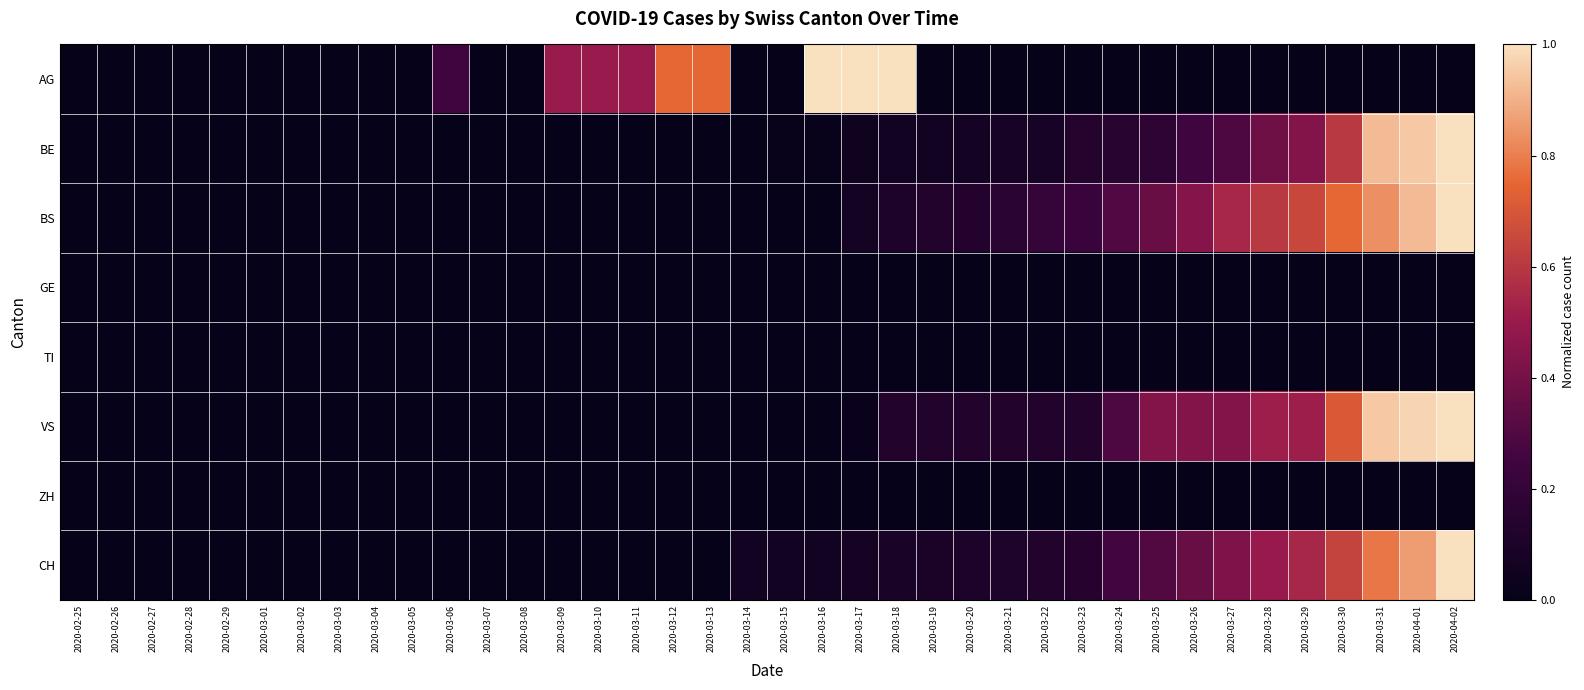

Reading left to right, extract all data points from this chart.

AG: 2020-02-25=0.0	2020-02-26=0.0	2020-02-27=0.0	2020-02-28=0.0	2020-02-29=0.0	2020-03-01=0.0	2020-03-02=0.0	2020-03-03=0.0	2020-03-04=0.0	2020-03-05=0.0	2020-03-06=0.2	2020-03-07=0.0	2020-03-08=0.0	2020-03-09=0.5	2020-03-10=0.5	2020-03-11=0.5	2020-03-12=0.8	2020-03-13=0.8	2020-03-14=0.0	2020-03-15=0.0	2020-03-16=1.0	2020-03-17=1.0	2020-03-18=1.0	2020-03-19=0.0	2020-03-20=0.0	2020-03-21=0.0	2020-03-22=0.0	2020-03-23=0.0	2020-03-24=0.0	2020-03-25=0.0	2020-03-26=0.0	2020-03-27=0.0	2020-03-28=0.0	2020-03-29=0.0	2020-03-30=0.0	2020-03-31=0.0	2020-04-01=0.0	2020-04-02=0.0
BE: 2020-02-25=0.0	2020-02-26=0.0	2020-02-27=0.0	2020-02-28=0.0	2020-02-29=0.0	2020-03-01=0.0	2020-03-02=0.0	2020-03-03=0.0	2020-03-04=0.0	2020-03-05=0.0	2020-03-06=0.0	2020-03-07=0.0	2020-03-08=0.0	2020-03-09=0.0	2020-03-10=0.0	2020-03-11=0.0	2020-03-12=0.0	2020-03-13=0.0	2020-03-14=0.0	2020-03-15=0.0	2020-03-16=0.0	2020-03-17=0.0	2020-03-18=0.1	2020-03-19=0.1	2020-03-20=0.1	2020-03-21=0.1	2020-03-22=0.1	2020-03-23=0.1	2020-03-24=0.2	2020-03-25=0.2	2020-03-26=0.2	2020-03-27=0.3	2020-03-28=0.4	2020-03-29=0.4	2020-03-30=0.6	2020-03-31=0.9	2020-04-01=1.0	2020-04-02=1.0
BS: 2020-02-25=0.0	2020-02-26=0.0	2020-02-27=0.0	2020-02-28=0.0	2020-02-29=0.0	2020-03-01=0.0	2020-03-02=0.0	2020-03-03=0.0	2020-03-04=0.0	2020-03-05=0.0	2020-03-06=0.0	2020-03-07=0.0	2020-03-08=0.0	2020-03-09=0.0	2020-03-10=0.0	2020-03-11=0.0	2020-03-12=0.0	2020-03-13=0.0	2020-03-14=0.0	2020-03-15=0.0	2020-03-16=0.0	2020-03-17=0.1	2020-03-18=0.1	2020-03-19=0.1	2020-03-20=0.1	2020-03-21=0.2	2020-03-22=0.2	2020-03-23=0.2	2020-03-24=0.3	2020-03-25=0.4	2020-03-26=0.4	2020-03-27=0.5	2020-03-28=0.6	2020-03-29=0.7	2020-03-30=0.8	2020-03-31=0.8	2020-04-01=0.9	2020-04-02=1.0
GE: 2020-02-25=0.0	2020-02-26=0.0	2020-02-27=0.0	2020-02-28=0.0	2020-02-29=0.0	2020-03-01=0.0	2020-03-02=0.0	2020-03-03=0.0	2020-03-04=0.0	2020-03-05=0.0	2020-03-06=0.0	2020-03-07=0.0	2020-03-08=0.0	2020-03-09=0.0	2020-03-10=0.0	2020-03-11=0.0	2020-03-12=0.0	2020-03-13=0.0	2020-03-14=0.0	2020-03-15=0.0	2020-03-16=0.0	2020-03-17=0.0	2020-03-18=0.0	2020-03-19=0.0	2020-03-20=0.0	2020-03-21=0.0	2020-03-22=0.0	2020-03-23=0.0	2020-03-24=0.0	2020-03-25=0.0	2020-03-26=0.0	2020-03-27=0.0	2020-03-28=0.0	2020-03-29=0.0	2020-03-30=0.0	2020-03-31=0.0	2020-04-01=0.0	2020-04-02=0.0
TI: 2020-02-25=0.0	2020-02-26=0.0	2020-02-27=0.0	2020-02-28=0.0	2020-02-29=0.0	2020-03-01=0.0	2020-03-02=0.0	2020-03-03=0.0	2020-03-04=0.0	2020-03-05=0.0	2020-03-06=0.0	2020-03-07=0.0	2020-03-08=0.0	2020-03-09=0.0	2020-03-10=0.0	2020-03-11=0.0	2020-03-12=0.0	2020-03-13=0.0	2020-03-14=0.0	2020-03-15=0.0	2020-03-16=0.0	2020-03-17=0.0	2020-03-18=0.0	2020-03-19=0.0	2020-03-20=0.0	2020-03-21=0.0	2020-03-22=0.0	2020-03-23=0.0	2020-03-24=0.0	2020-03-25=0.0	2020-03-26=0.0	2020-03-27=0.0	2020-03-28=0.0	2020-03-29=0.0	2020-03-30=0.0	2020-03-31=0.0	2020-04-01=0.0	2020-04-02=0.0
VS: 2020-02-25=0.0	2020-02-26=0.0	2020-02-27=0.0	2020-02-28=0.0	2020-02-29=0.0	2020-03-01=0.0	2020-03-02=0.0	2020-03-03=0.0	2020-03-04=0.0	2020-03-05=0.0	2020-03-06=0.0	2020-03-07=0.0	2020-03-08=0.0	2020-03-09=0.0	2020-03-10=0.0	2020-03-11=0.0	2020-03-12=0.0	2020-03-13=0.0	2020-03-14=0.0	2020-03-15=0.0	2020-03-16=0.0	2020-03-17=0.0	2020-03-18=0.1	2020-03-19=0.1	2020-03-20=0.1	2020-03-21=0.1	2020-03-22=0.1	2020-03-23=0.1	2020-03-24=0.3	2020-03-25=0.4	2020-03-26=0.4	2020-03-27=0.4	2020-03-28=0.5	2020-03-29=0.5	2020-03-30=0.7	2020-03-31=1.0	2020-04-01=1.0	2020-04-02=1.0
ZH: 2020-02-25=0.0	2020-02-26=0.0	2020-02-27=0.0	2020-02-28=0.0	2020-02-29=0.0	2020-03-01=0.0	2020-03-02=0.0	2020-03-03=0.0	2020-03-04=0.0	2020-03-05=0.0	2020-03-06=0.0	2020-03-07=0.0	2020-03-08=0.0	2020-03-09=0.0	2020-03-10=0.0	2020-03-11=0.0	2020-03-12=0.0	2020-03-13=0.0	2020-03-14=0.0	2020-03-15=0.0	2020-03-16=0.0	2020-03-17=0.0	2020-03-18=0.0	2020-03-19=0.0	2020-03-20=0.0	2020-03-21=0.0	2020-03-22=0.0	2020-03-23=0.0	2020-03-24=0.0	2020-03-25=0.0	2020-03-26=0.0	2020-03-27=0.0	2020-03-28=0.0	2020-03-29=0.0	2020-03-30=0.0	2020-03-31=0.0	2020-04-01=0.0	2020-04-02=0.0
CH: 2020-02-25=0.0	2020-02-26=0.0	2020-02-27=0.0	2020-02-28=0.0	2020-02-29=0.0	2020-03-01=0.0	2020-03-02=0.0	2020-03-03=0.0	2020-03-04=0.0	2020-03-05=0.0	2020-03-06=0.0	2020-03-07=0.0	2020-03-08=0.0	2020-03-09=0.0	2020-03-10=0.0	2020-03-11=0.0	2020-03-12=0.0	2020-03-13=0.0	2020-03-14=0.1	2020-03-15=0.1	2020-03-16=0.1	2020-03-17=0.1	2020-03-18=0.1	2020-03-19=0.1	2020-03-20=0.1	2020-03-21=0.1	2020-03-22=0.1	2020-03-23=0.1	2020-03-24=0.3	2020-03-25=0.3	2020-03-26=0.4	2020-03-27=0.4	2020-03-28=0.5	2020-03-29=0.5	2020-03-30=0.6	2020-03-31=0.8	2020-04-01=0.9	2020-04-02=1.0